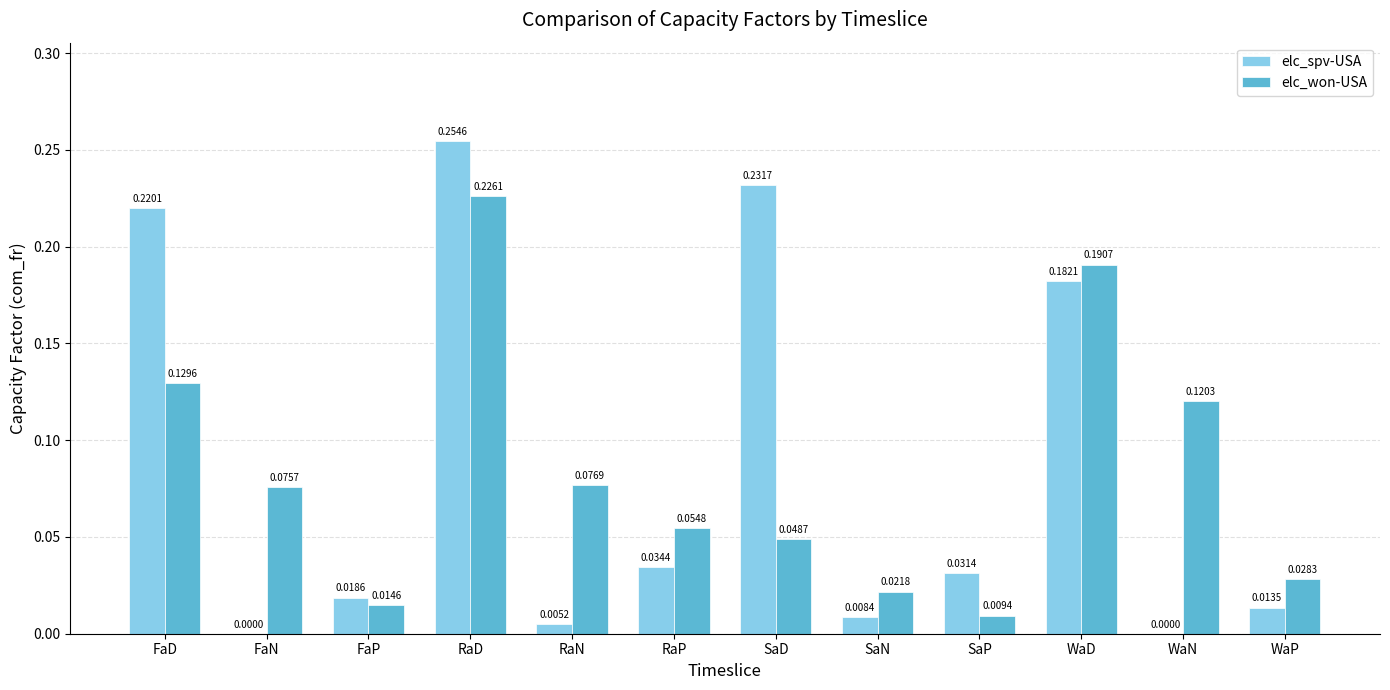

Is the value of elc_spv-USA at RaD greater than the value of elc_won-USA at WaP?

Yes